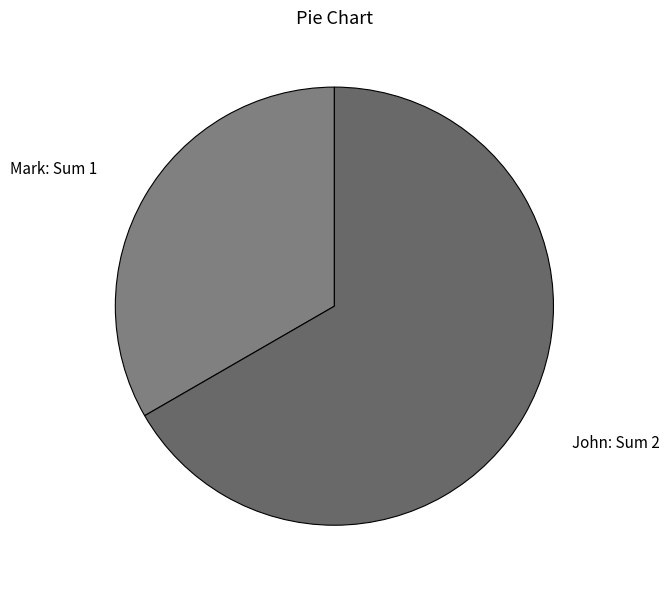

Do John and Mark together represent more than half of the pie?

Yes